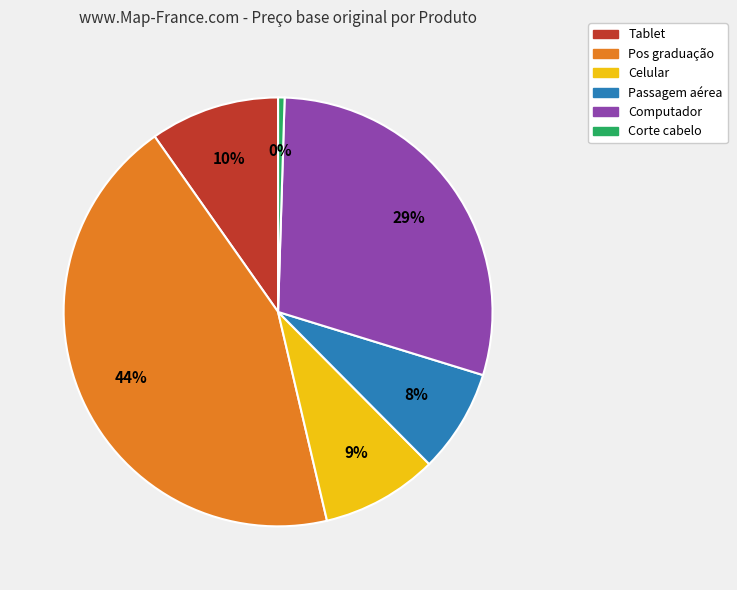

Which slice is the smallest?

Corte cabelo